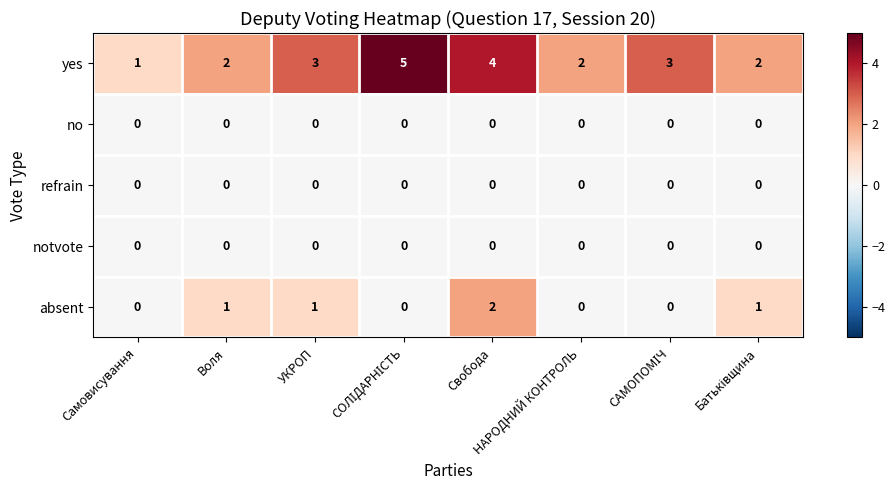

What is the spread (max minus min) of values at УКРОП?

3